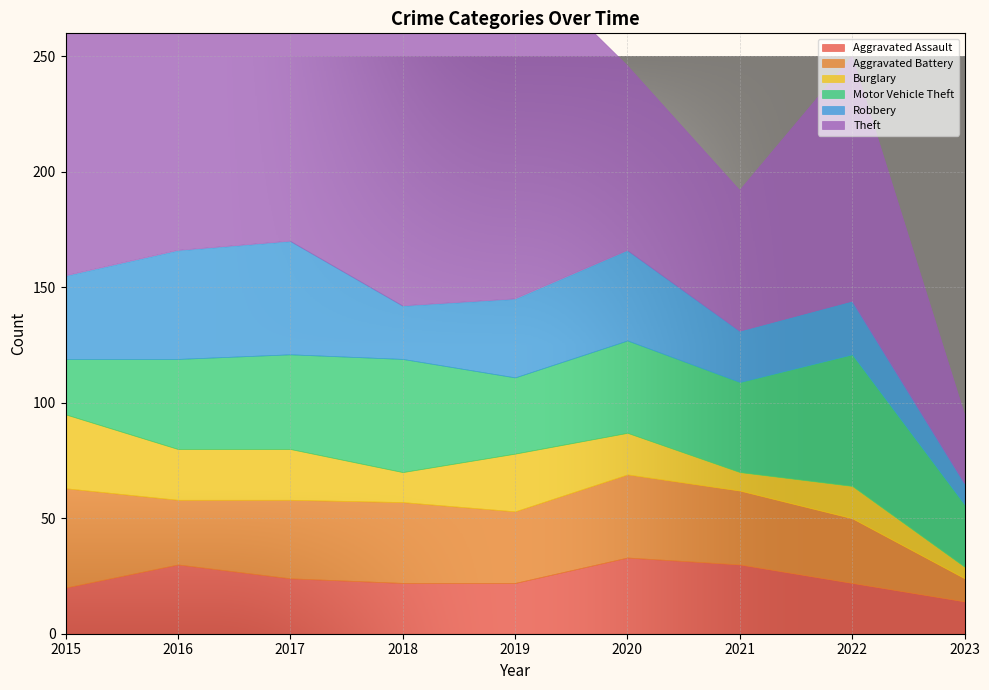

Between 2015 and 2020, which series saw the biggest shift?

Theft